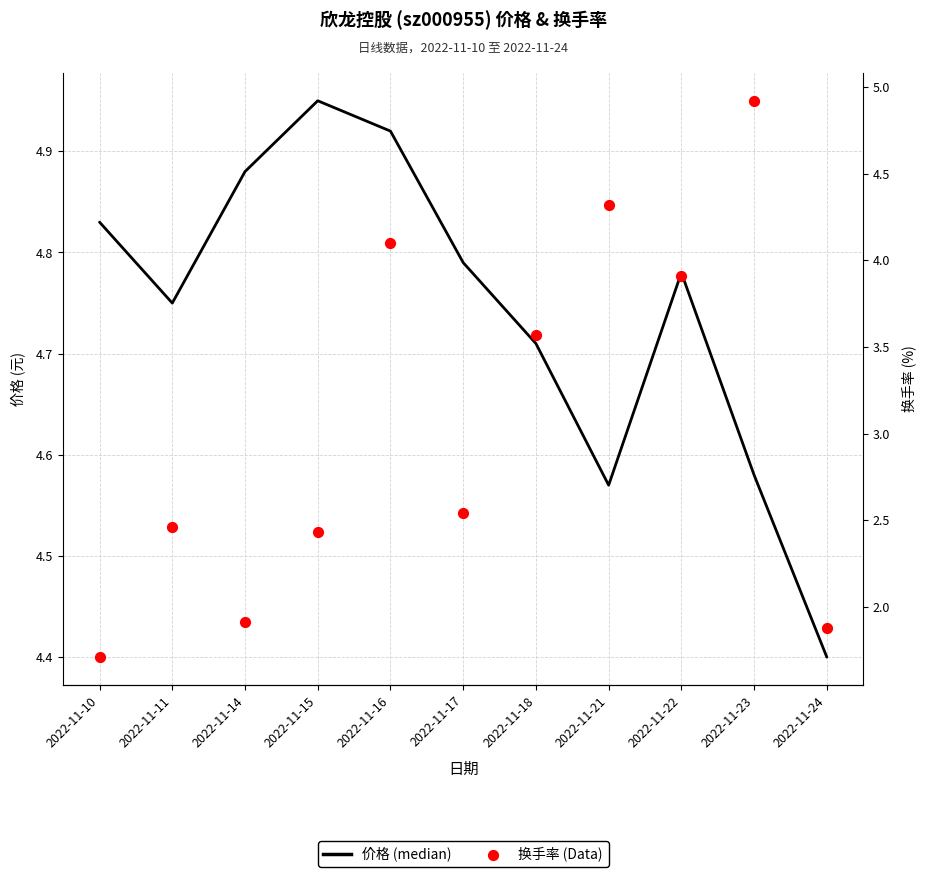

What are all the series names shown in the legend?

价格 (median), 换手率 (Data)